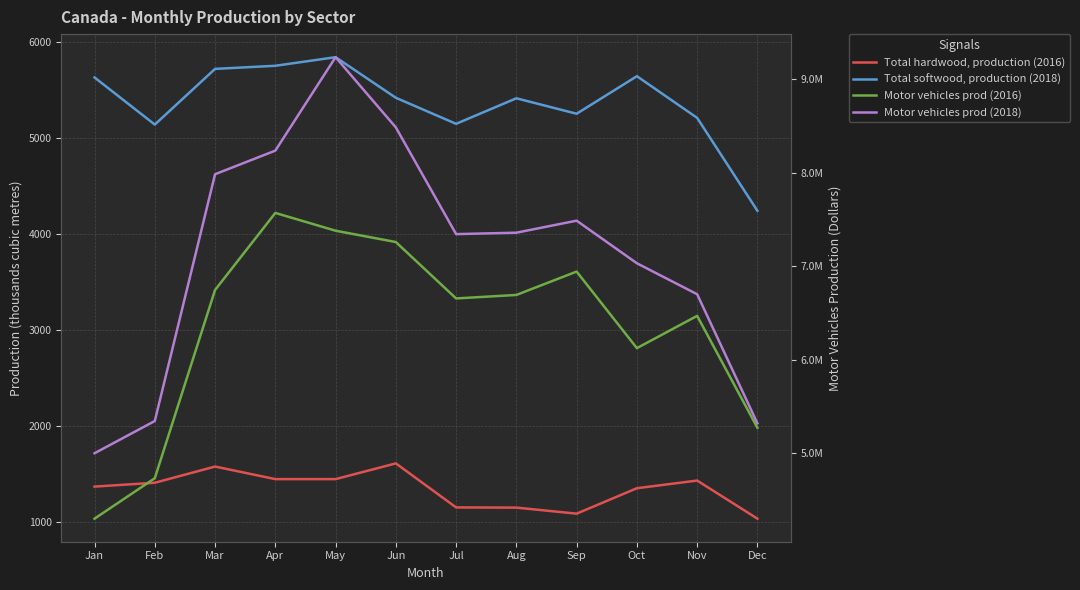

What is the approximate value of Motor vehicles prod (2016) at Aug?

6691685.0